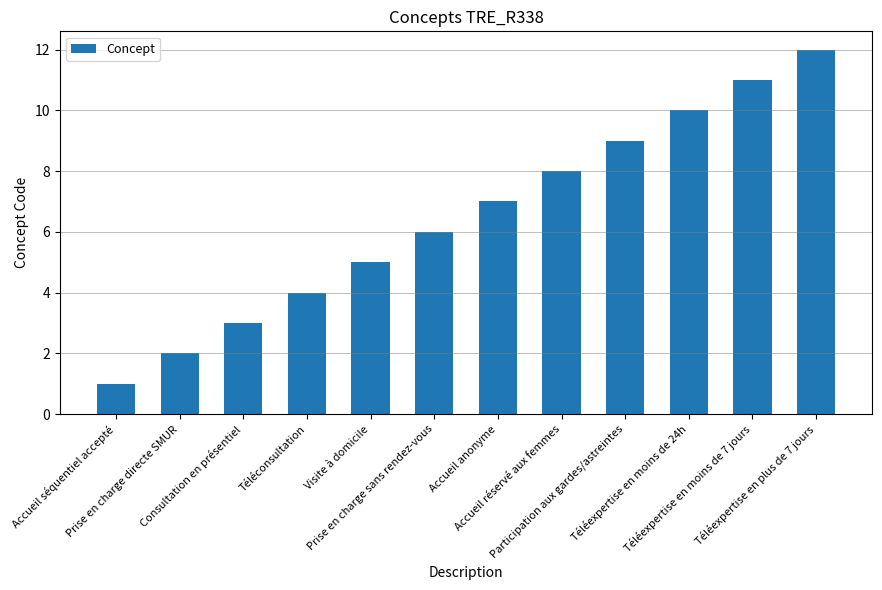

How many distinct data groups are displayed?

1